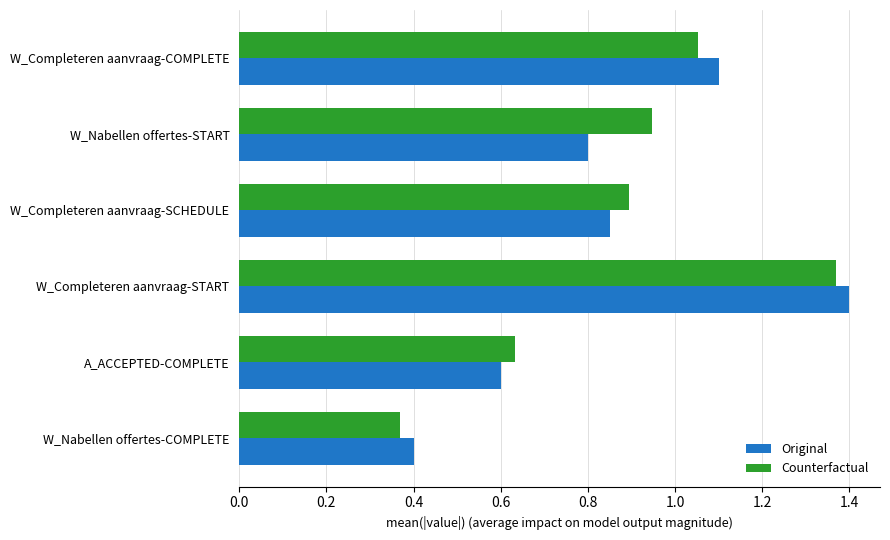

At which label is Counterfactual closest to 0?

W_Nabellen offertes-COMPLETE